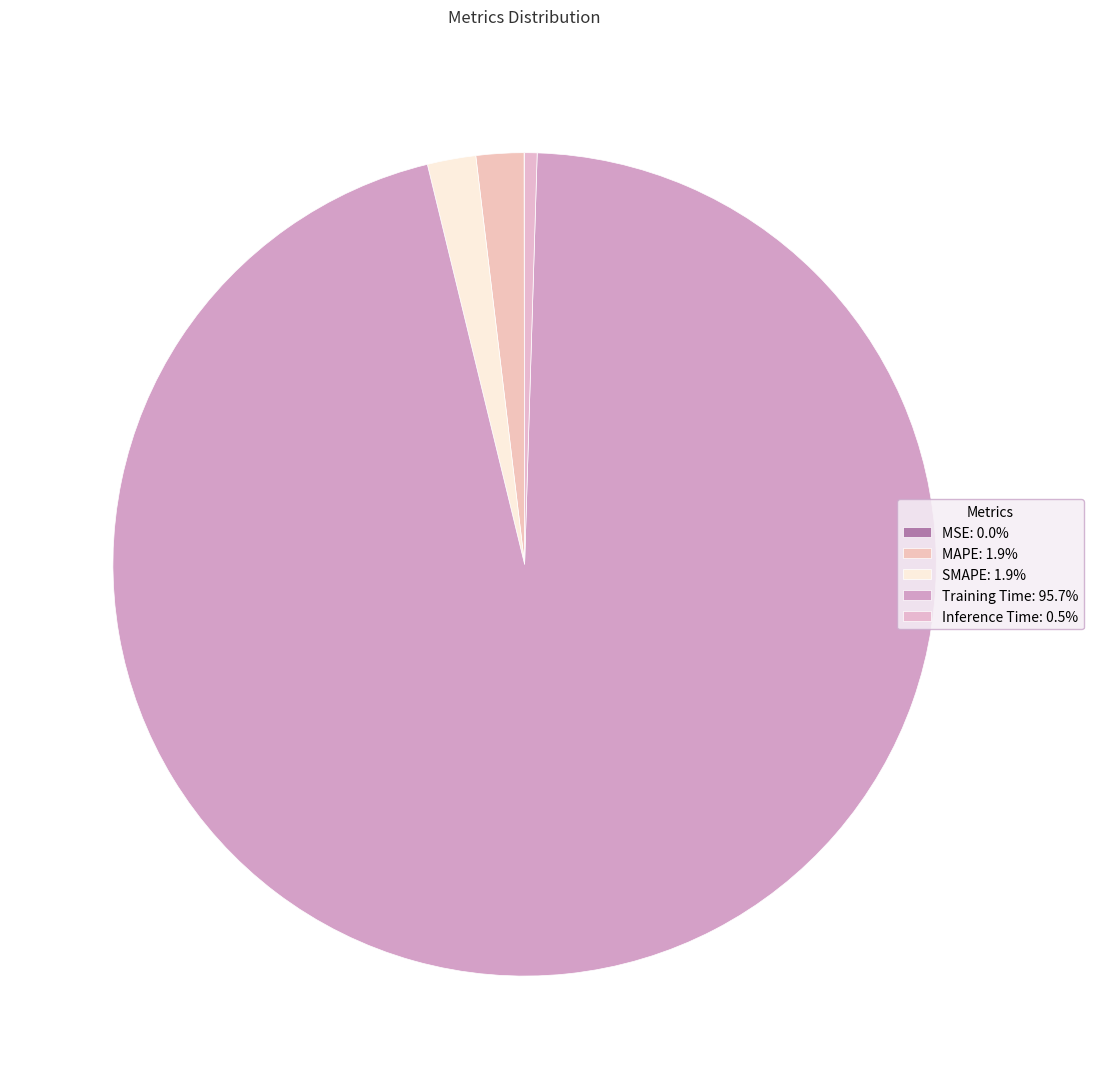

Combined, do Inference Time and Training Time account for over 50%?

Yes